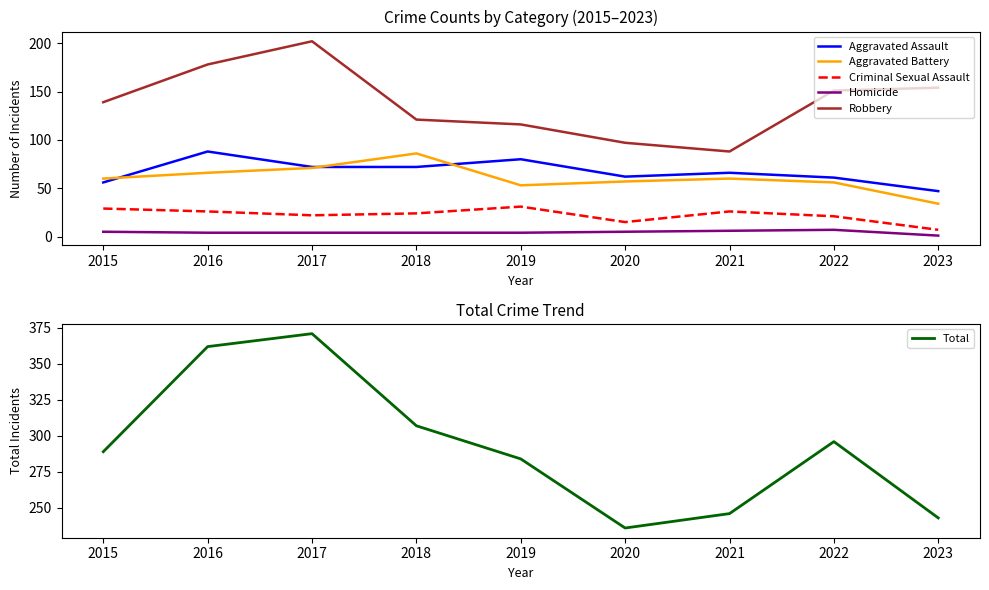

Reading left to right, extract all data points from this chart.

Aggravated Assault: 2015=56	2016=88	2017=72	2018=72	2019=80	2020=62	2021=66	2022=61	2023=47
Aggravated Battery: 2015=60	2016=66	2017=71	2018=86	2019=53	2020=57	2021=60	2022=56	2023=34
Criminal Sexual Assault: 2015=29	2016=26	2017=22	2018=24	2019=31	2020=15	2021=26	2022=21	2023=7
Homicide: 2015=5	2016=4	2017=4	2018=4	2019=4	2020=5	2021=6	2022=7	2023=1
Robbery: 2015=139	2016=178	2017=202	2018=121	2019=116	2020=97	2021=88	2022=151	2023=154
Total: 2015=289	2016=362	2017=371	2018=307	2019=284	2020=236	2021=246	2022=296	2023=243